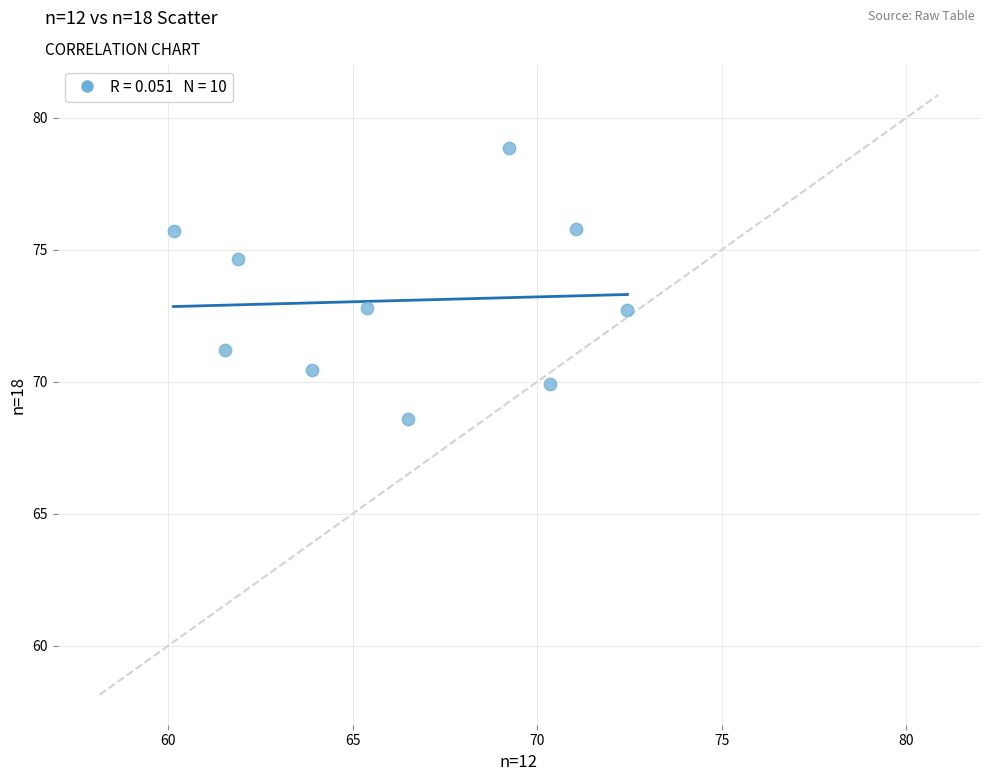

What is the average Y value?

73.1